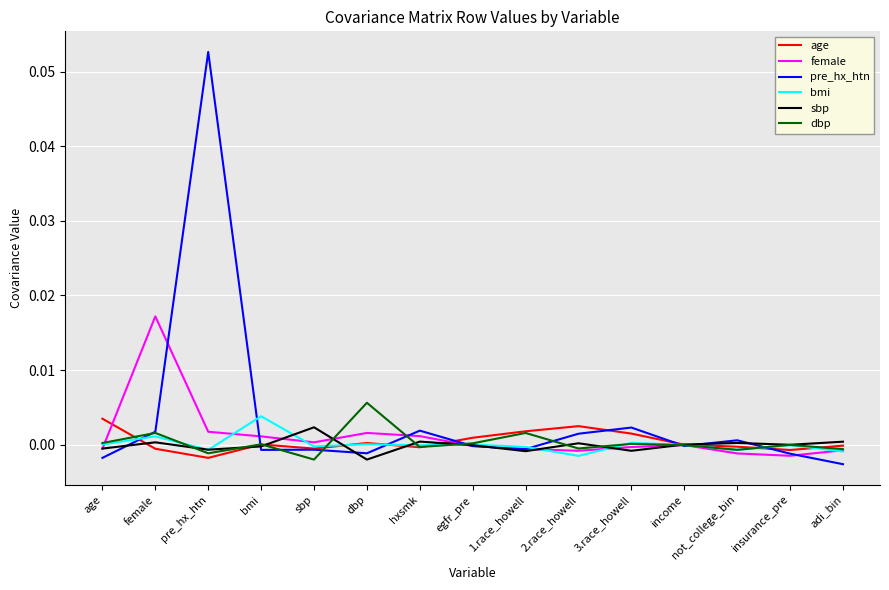

How many lines are shown in the chart?

6